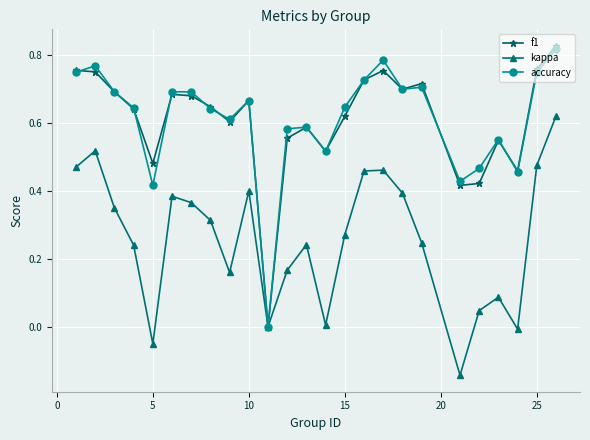

How many interior local valleys does the kappa series have?

6